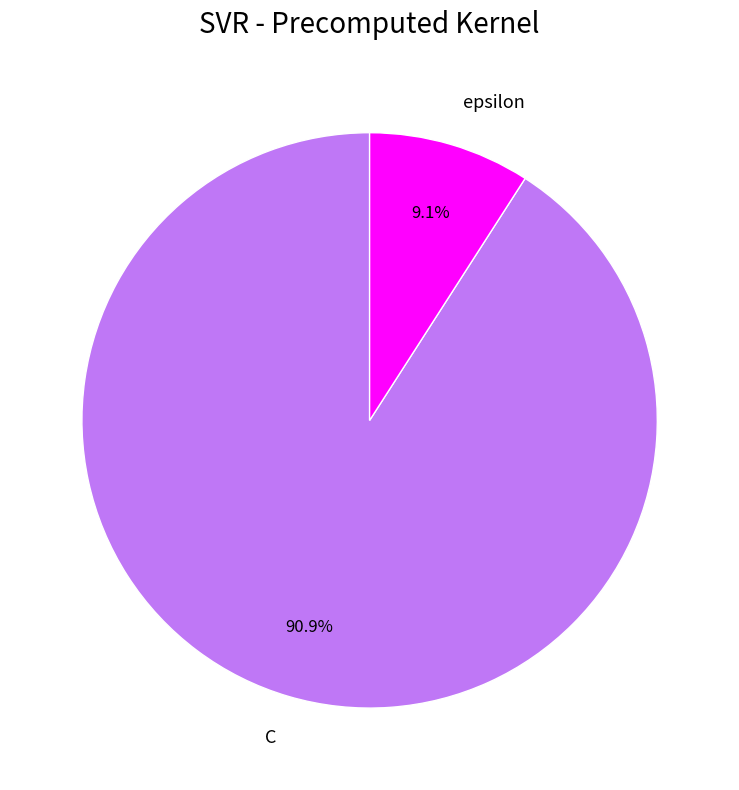

What percentage is NOT represented by epsilon?

90.9%